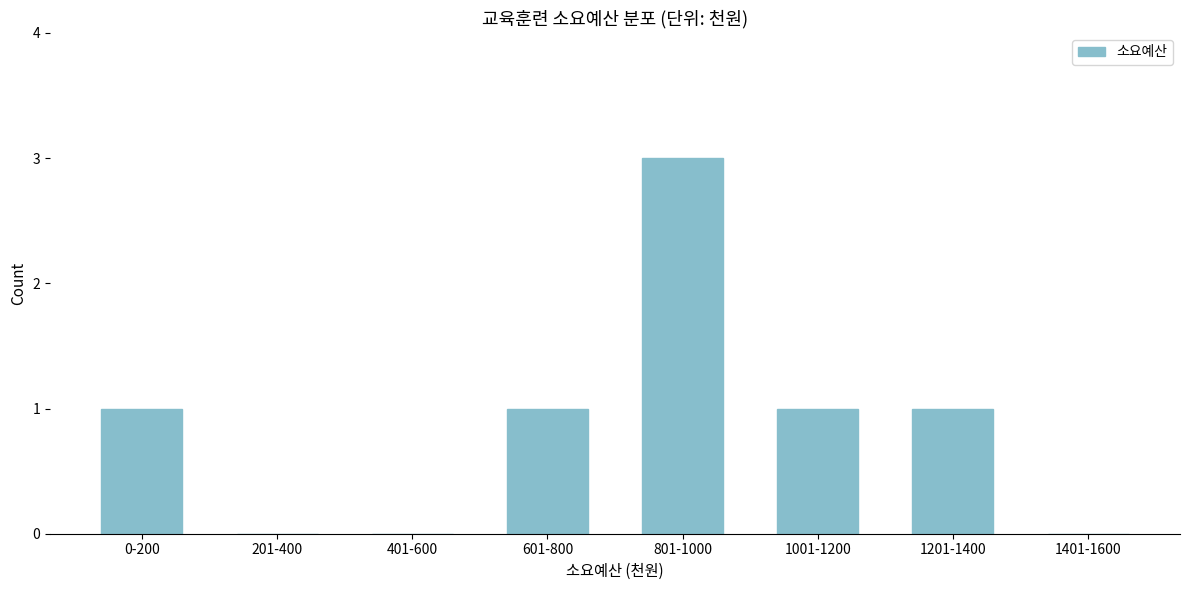

Reading left to right, extract all data points from this chart.

0-200=1	201-400=0	401-600=0	601-800=1	801-1000=3	1001-1200=1	1201-1400=1	1401-1600=0